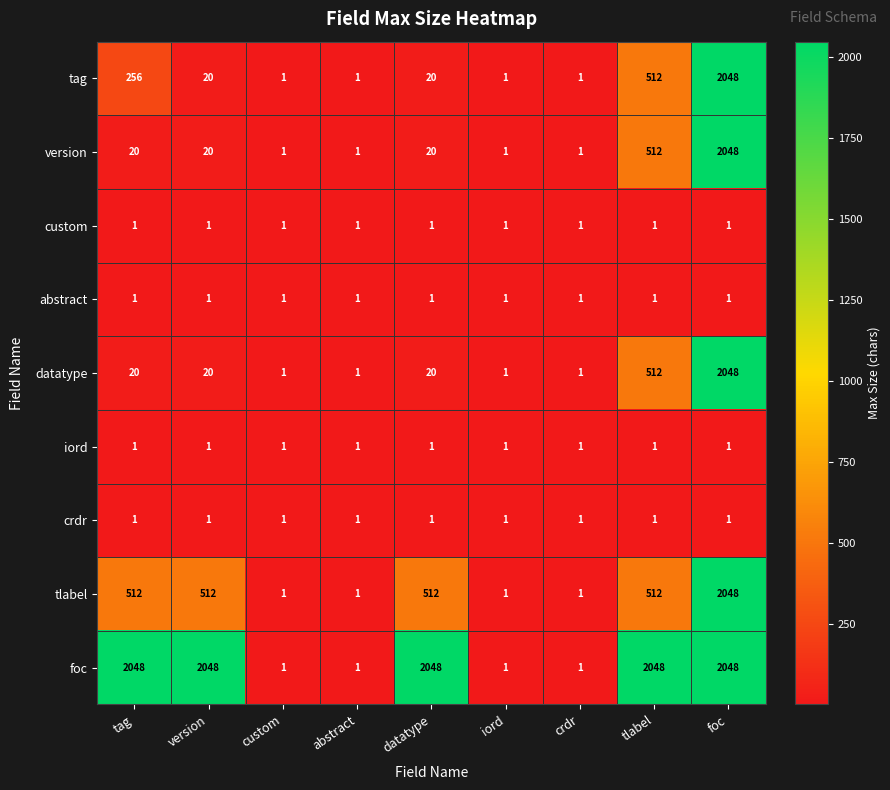

Which series changed the most between crdr and tlabel?

foc